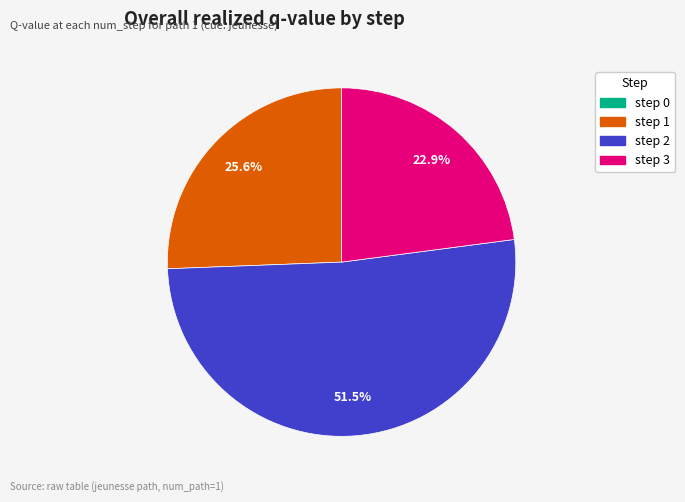

To the nearest percent, what is the average slice percentage?

25%